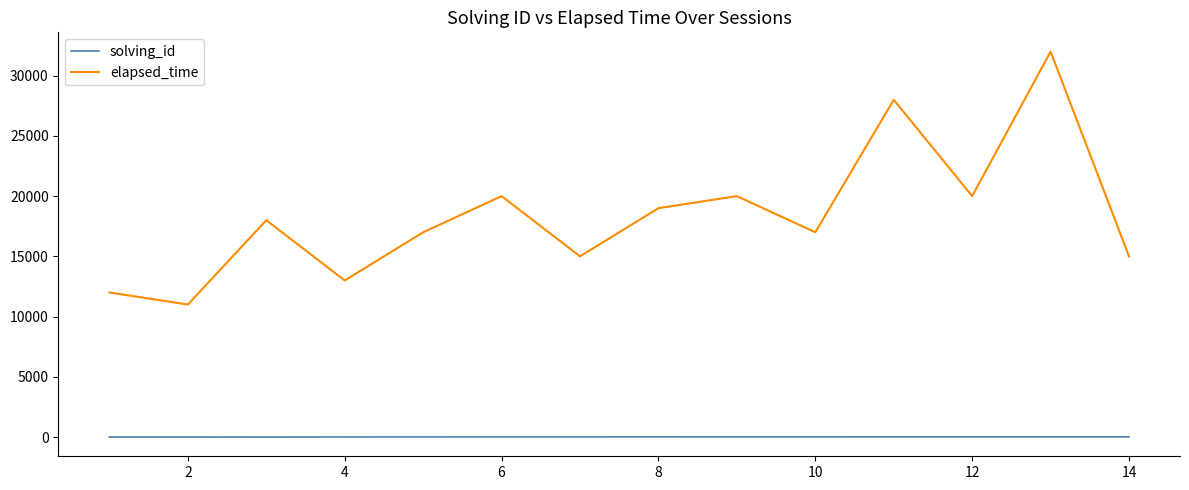

Which series has the largest total across all categories?

elapsed_time